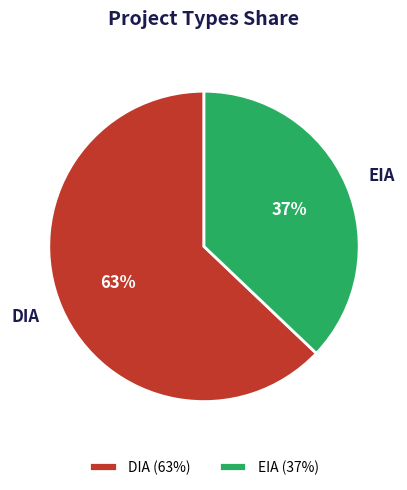

To the nearest percent, what is the combined percentage of DIA and EIA?

100%